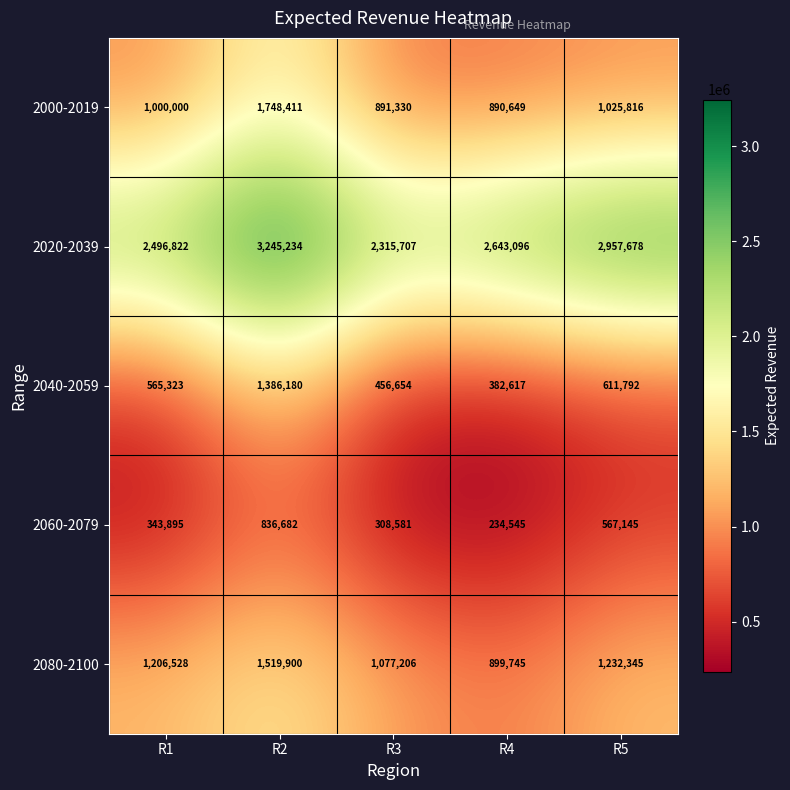

Rank the categories by 2020-2039 value from highest to lowest.

R2, R5, R4, R1, R3